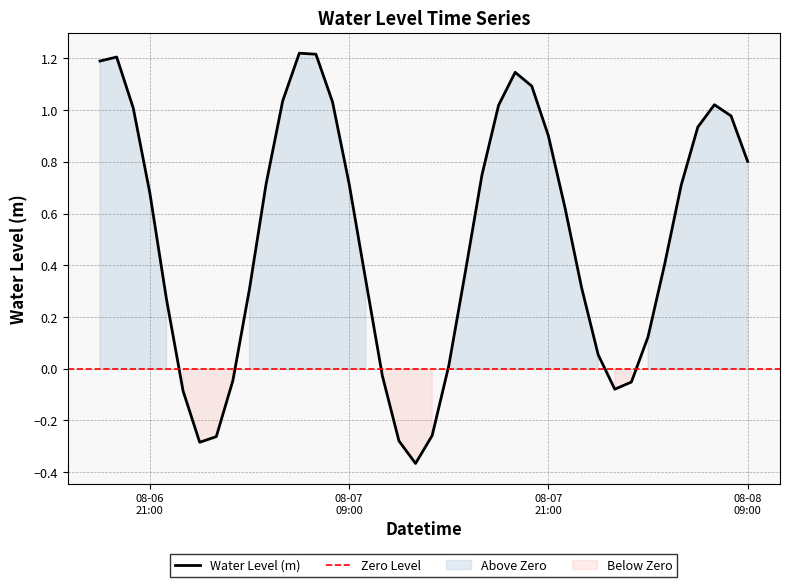

How many positive values are there?

30